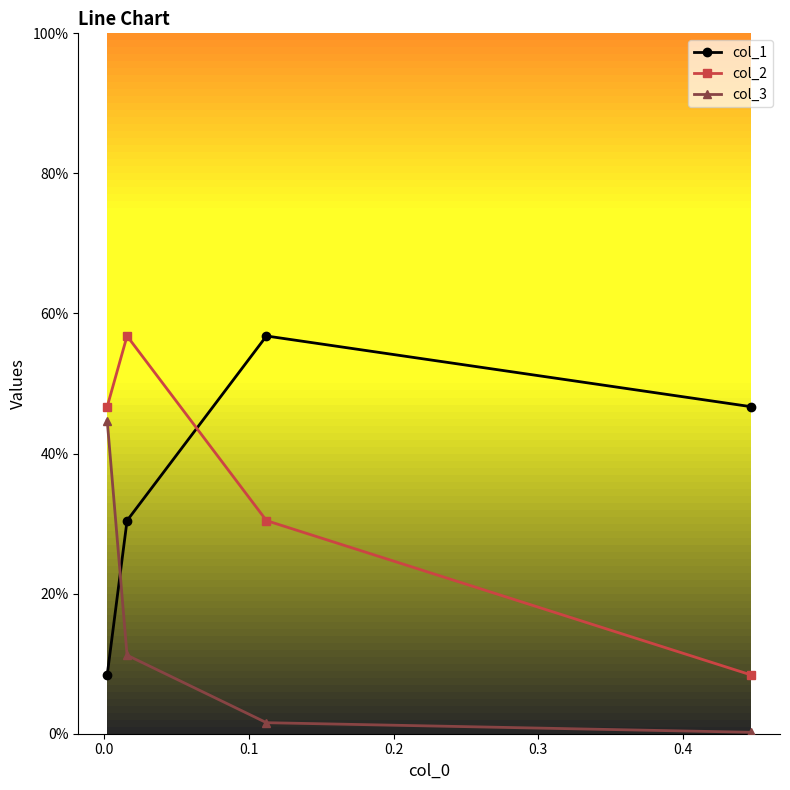

What are all the series names shown in the legend?

col_1, col_2, col_3